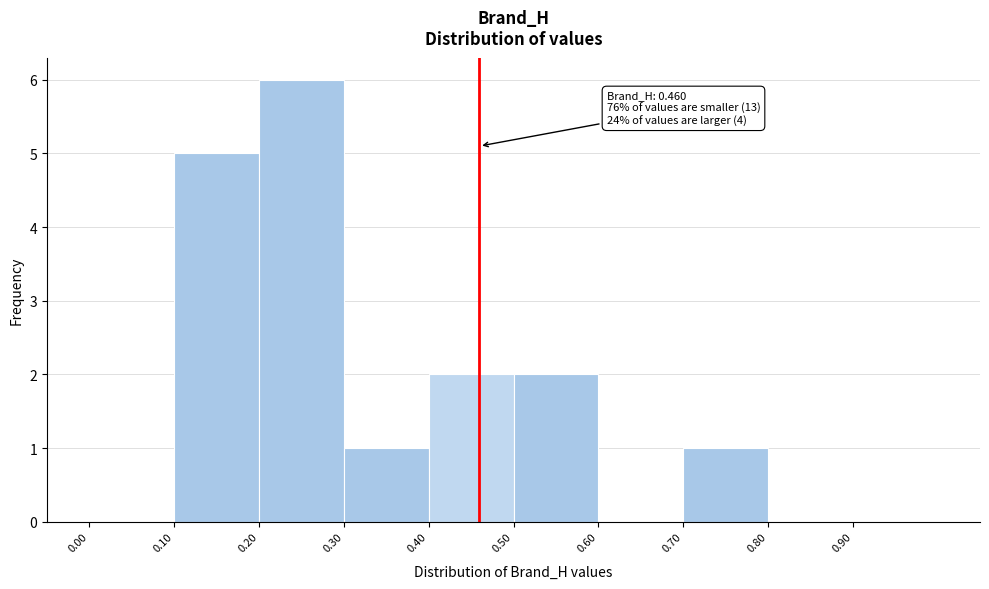

Over which range of the x-axis is the bar tallest?

0.2 to 0.3